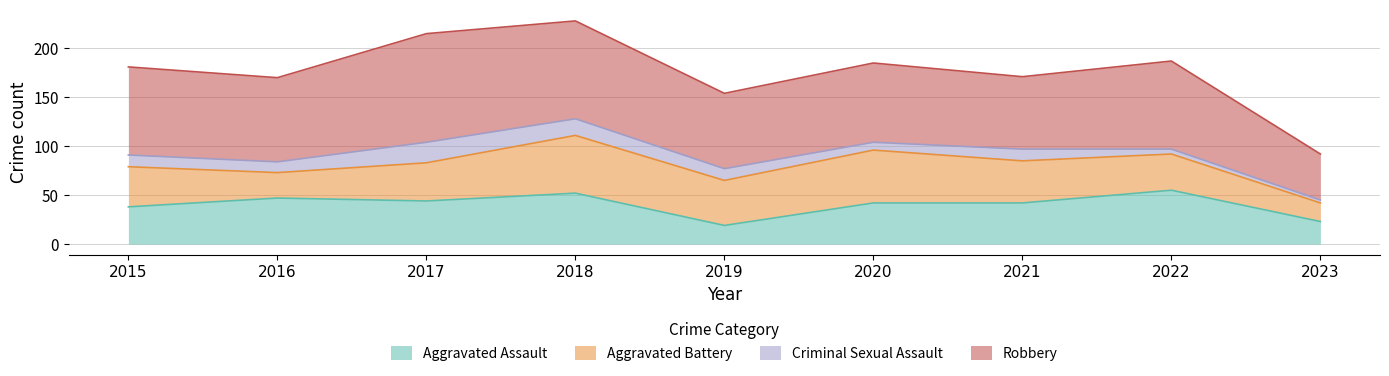

How many data points in Aggravated Battery are less than 41?

4